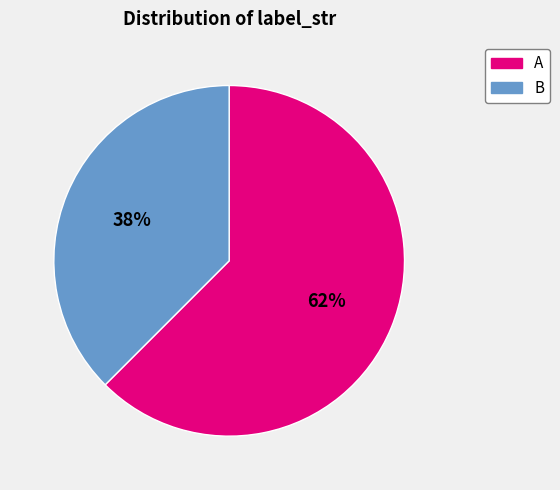

Which has a higher value, A or B?

A